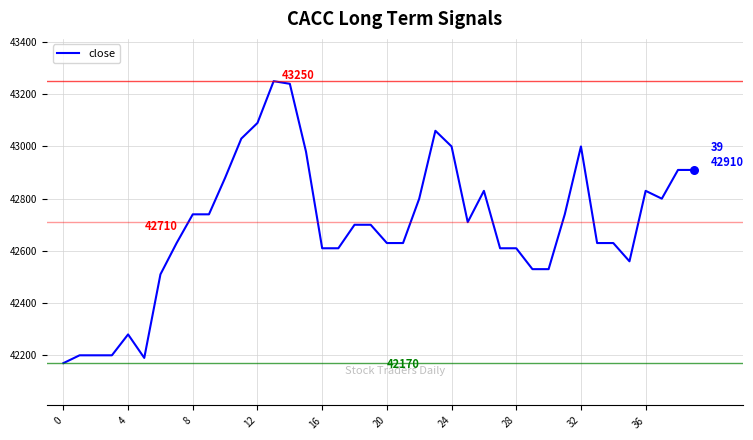

What is the greatest value displayed?

43250